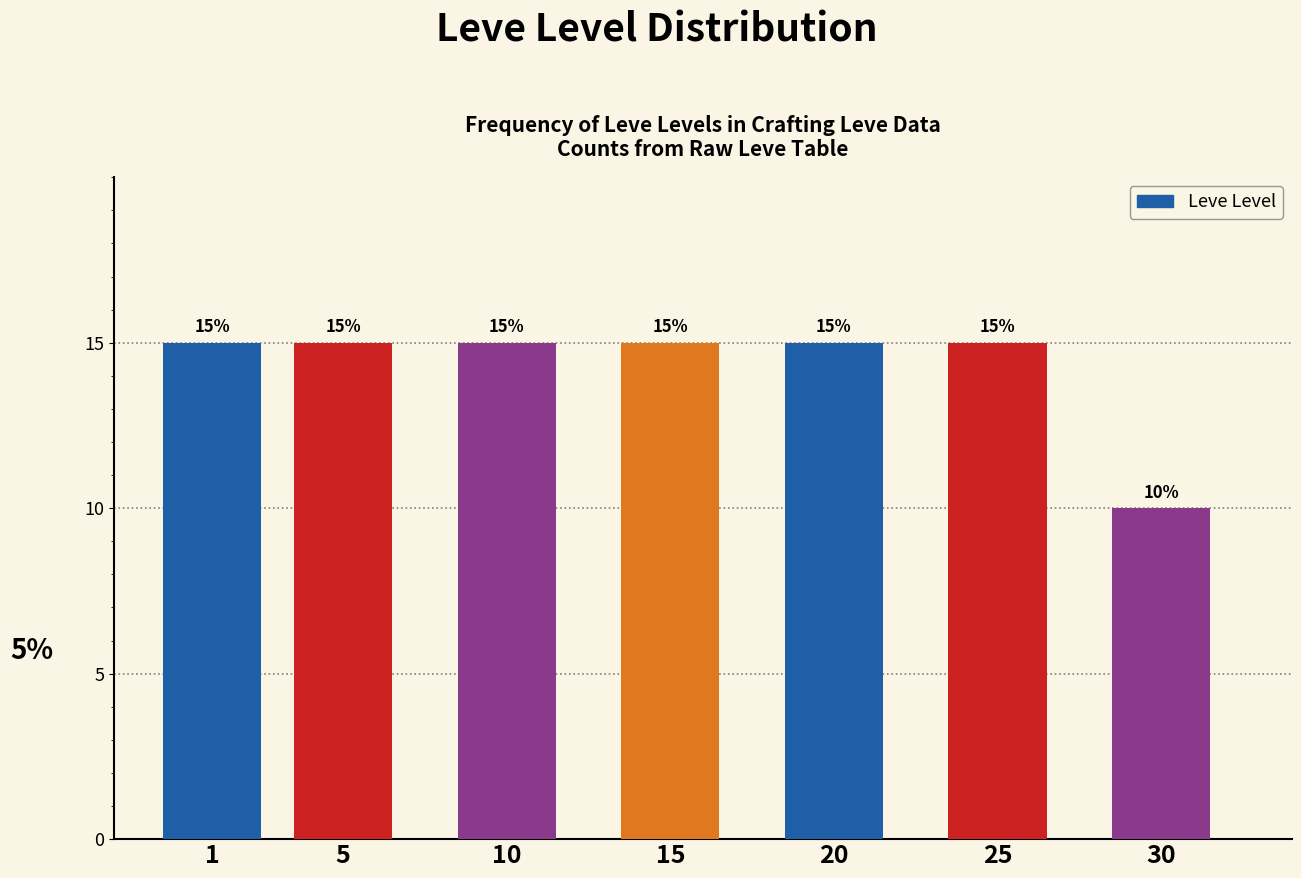

Reading left to right, transcribe all the data shown in this chart.

1=15	5=15	10=15	15=15	20=15	25=15	30=10